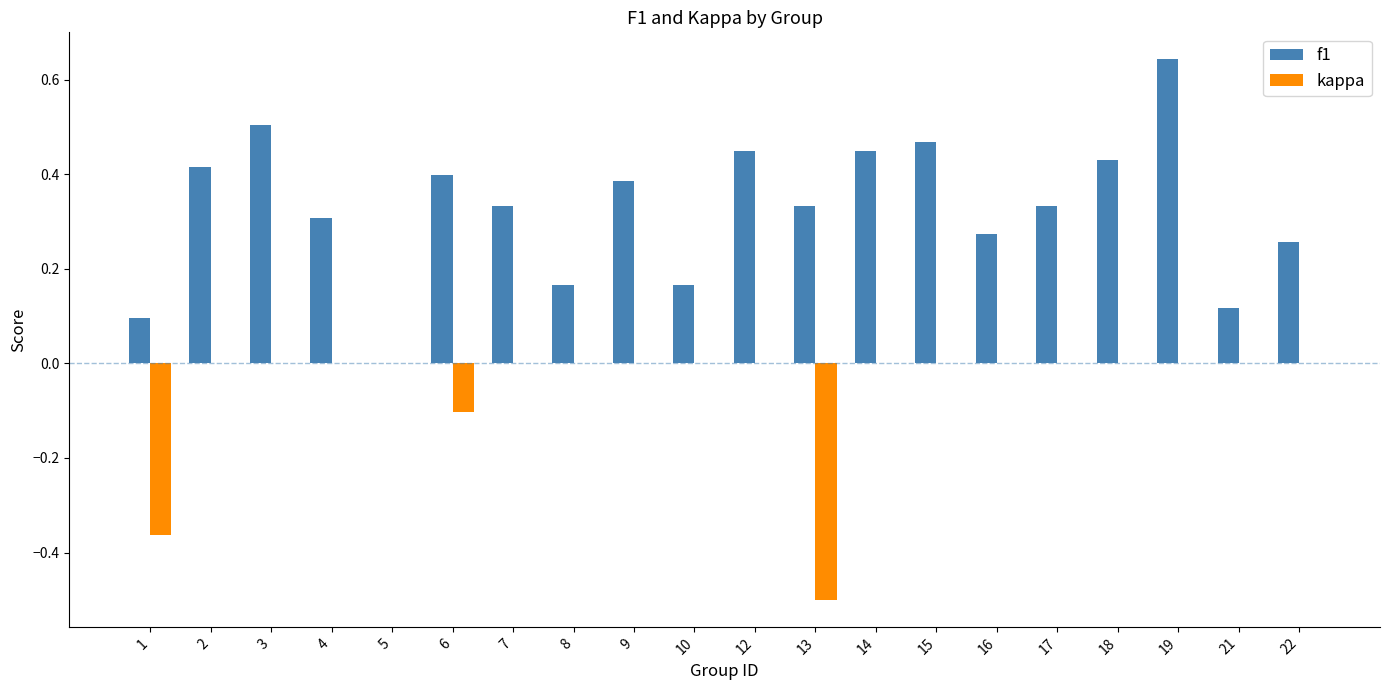

Which series has the largest total across all categories?

f1